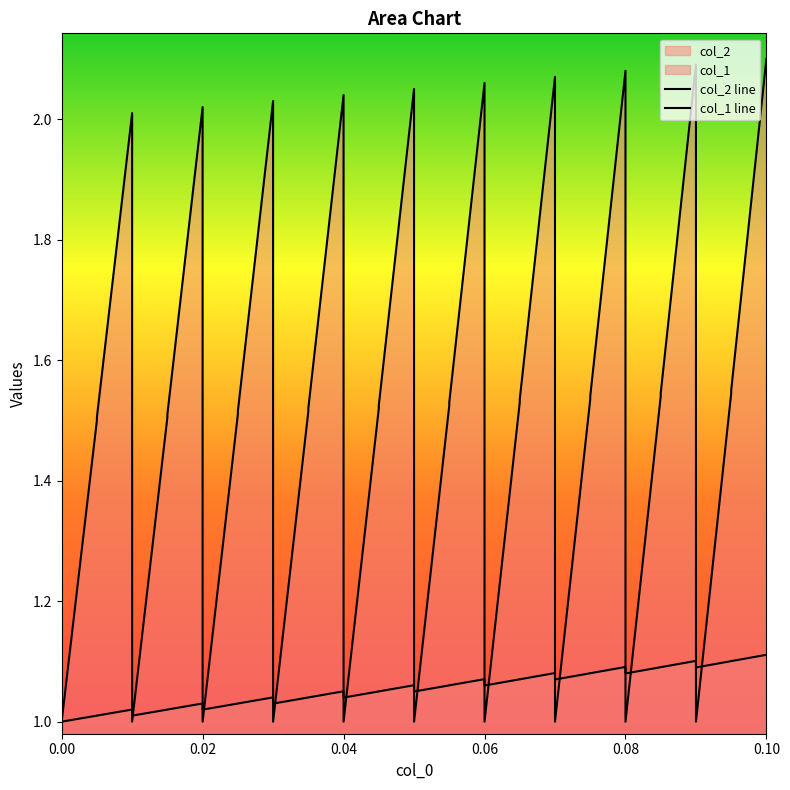

What is the difference between the maximum and minimum values in the col_1 series?

1.1